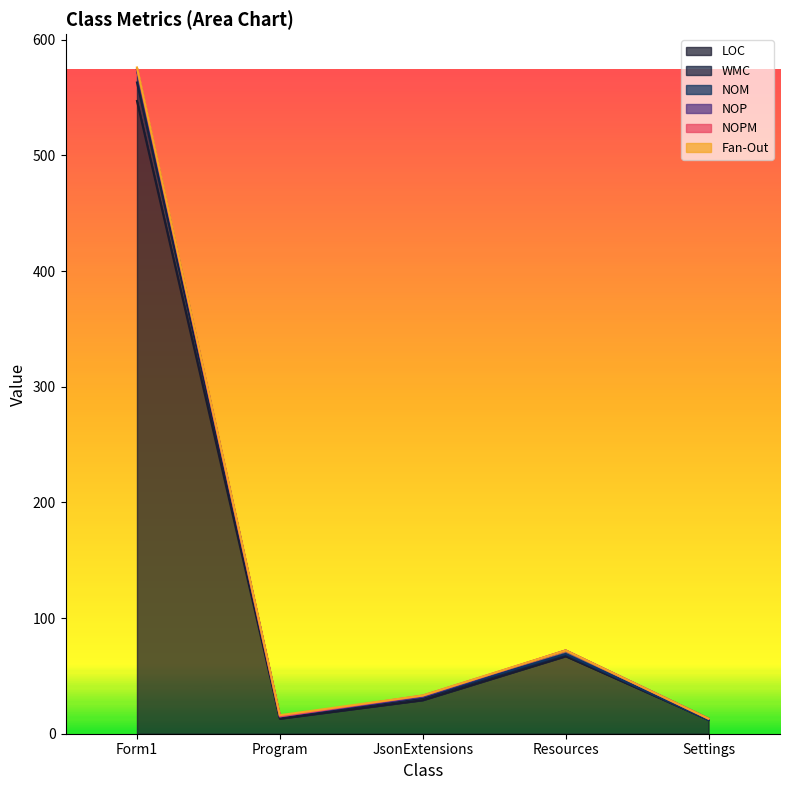

How many data points in LOC are above 29?

2